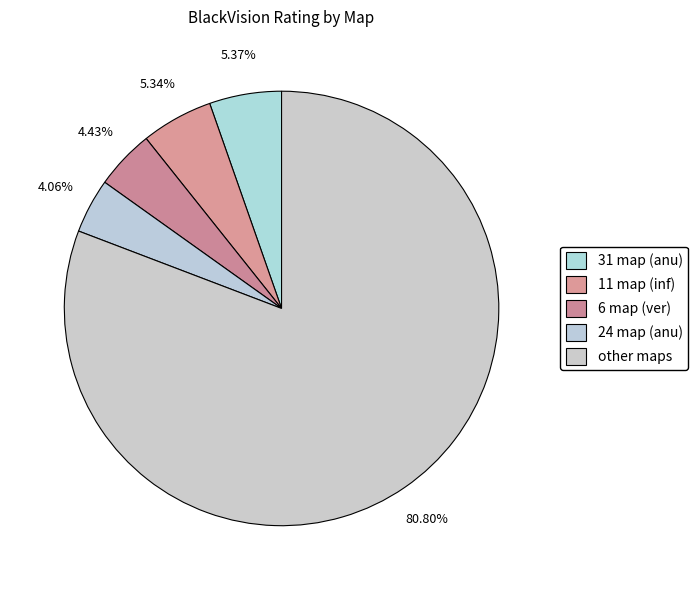

How many segments does this pie chart have?

5